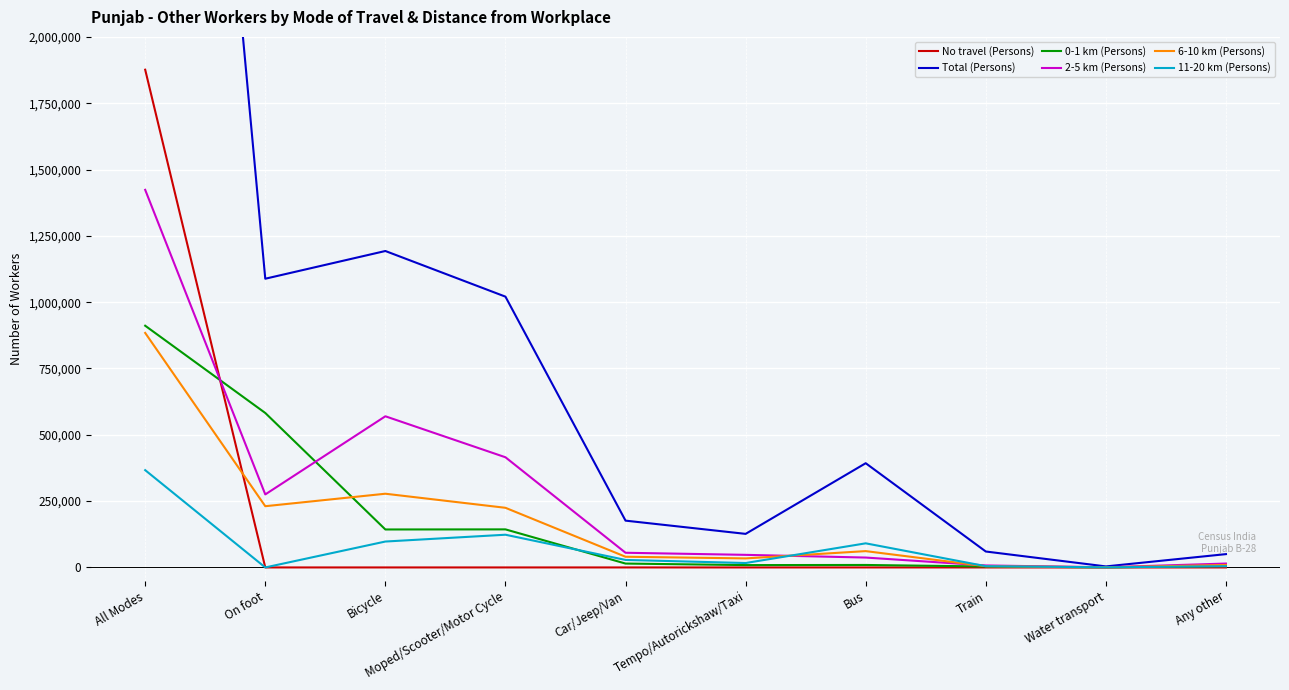

Reading left to right, transcribe all the data shown in this chart.

No travel (Persons): 1876283	0	0	0	0	0	0	0	0	0
Total (Persons): 5988436	1088387	1192881	1020797	176425	126543	392940	60070	3898	50212
0-1 km (Persons): 911198	582286	143145	143487	14626	8878	9351	3576	544	5305
2-5 km (Persons): 1423404	275262	569819	415316	55350	47473	37290	7507	698	14689
6-10 km (Persons): 884051	230839	277878	224841	40317	34057	61544	4667	590	9318
11-20 km (Persons): 366764	0	97667	123340	28287	16671	90907	4752	445	4695